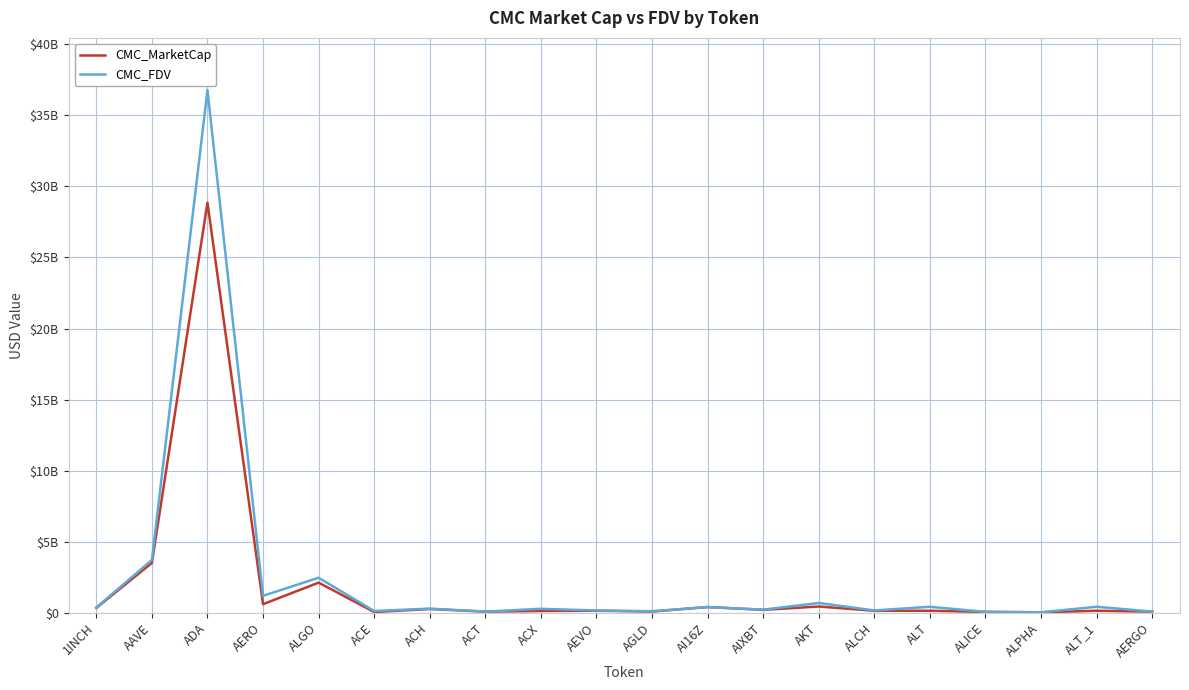

Is this an area chart (filled region under the line)?

No